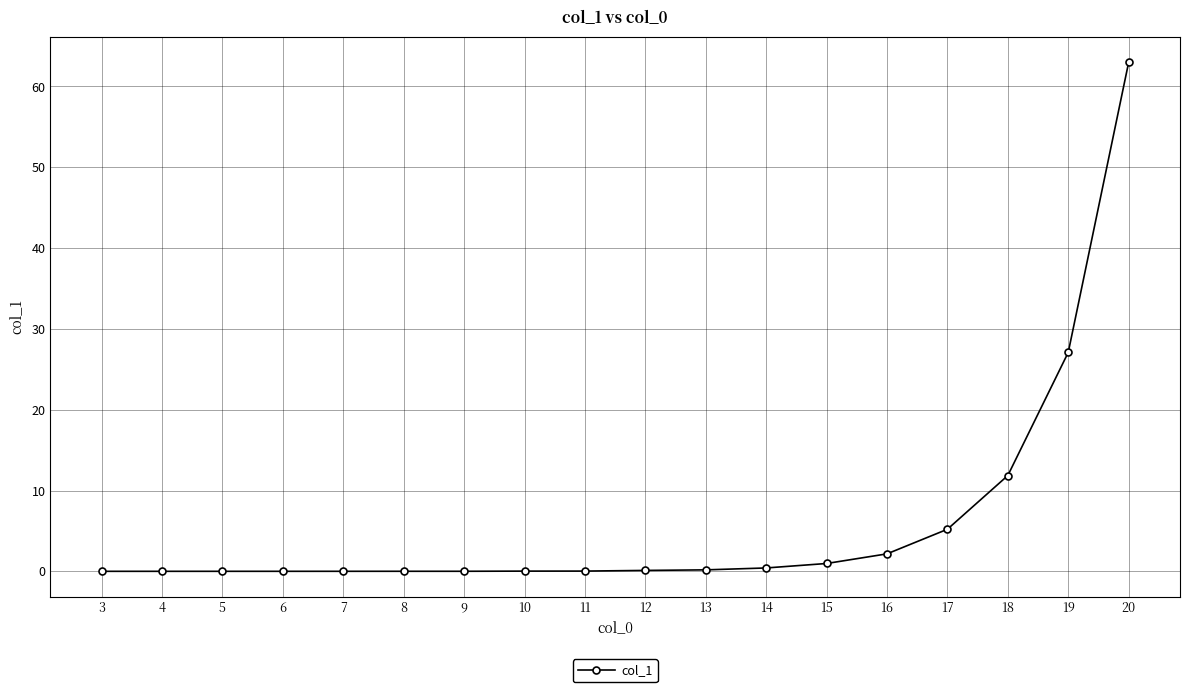

True or false: the data has more than 0 interior local peaks.

True